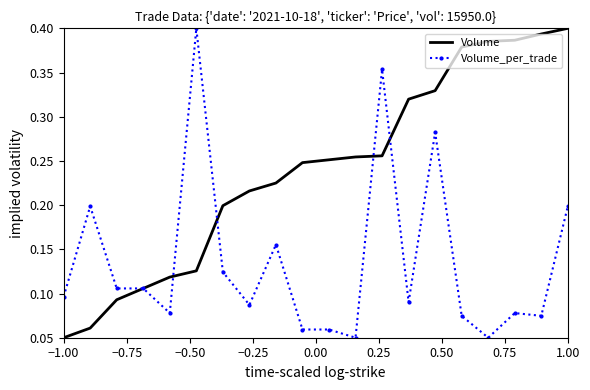

Count the number of data series in this chart.

2